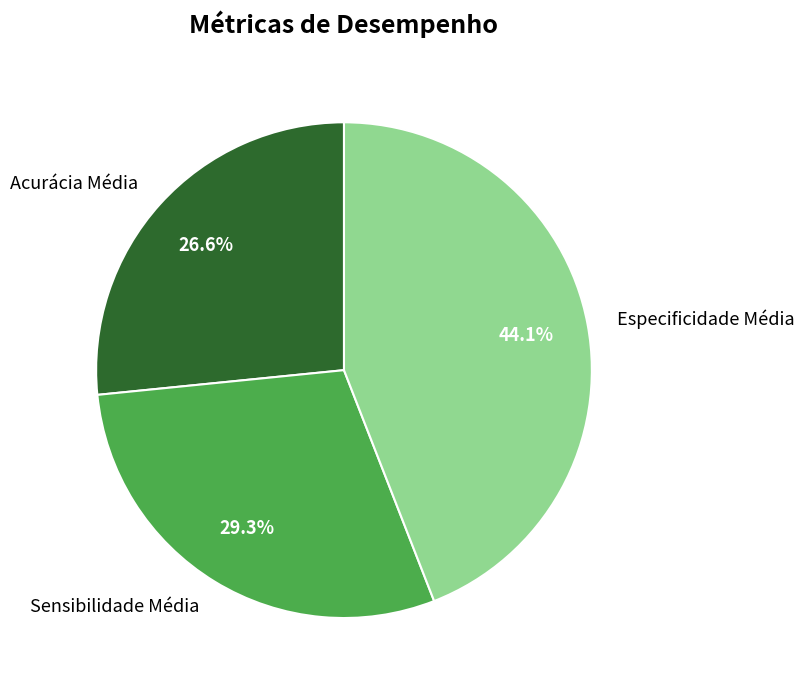

Rank the categories by value from lowest to highest.

Acurácia Média, Sensibilidade Média, Especificidade Média